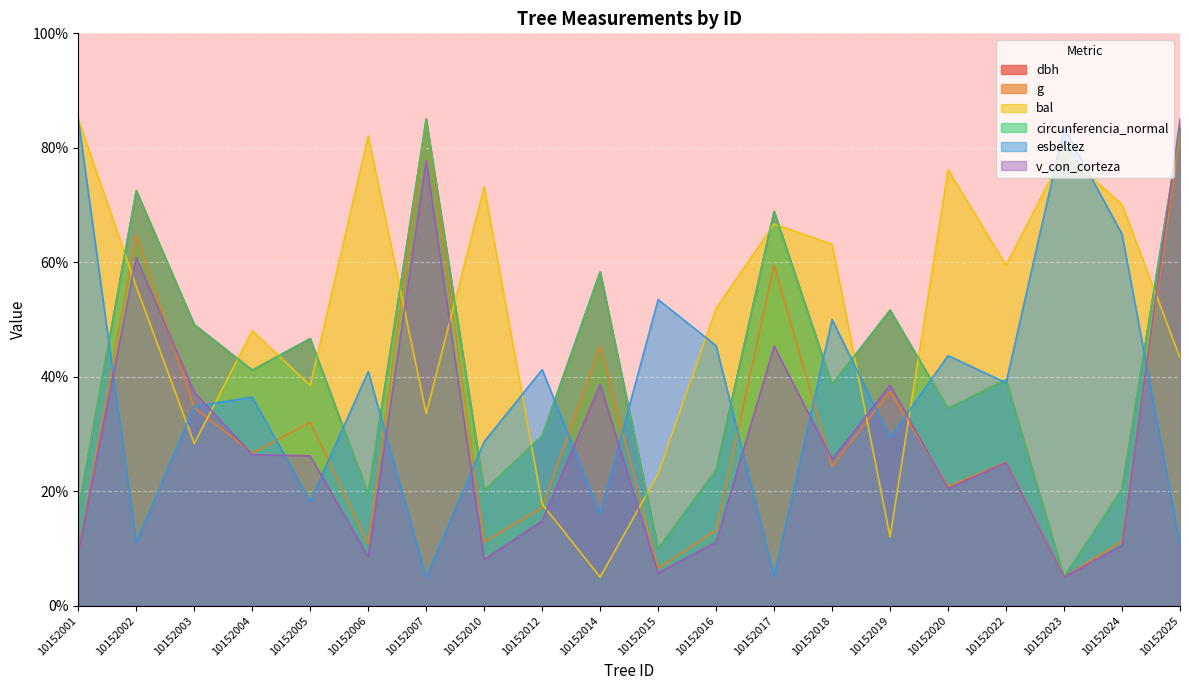

What are all the series names shown in the legend?

dbh, g, bal, circunferencia_normal, esbeltez, v_con_corteza